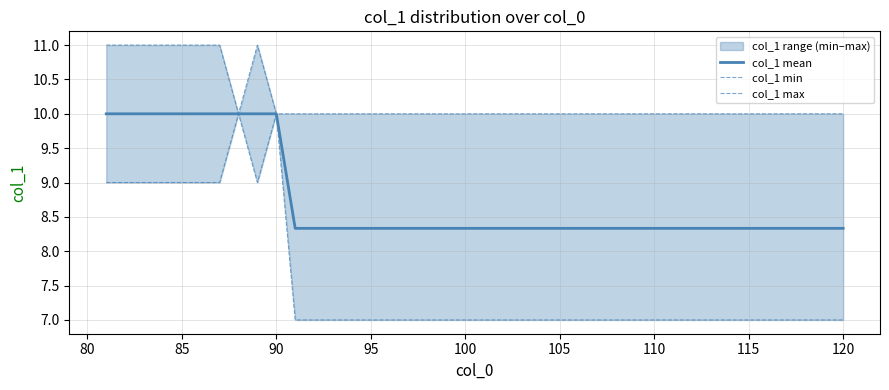

The col_1 mean series shows 3.3 at 85. True or false?

False